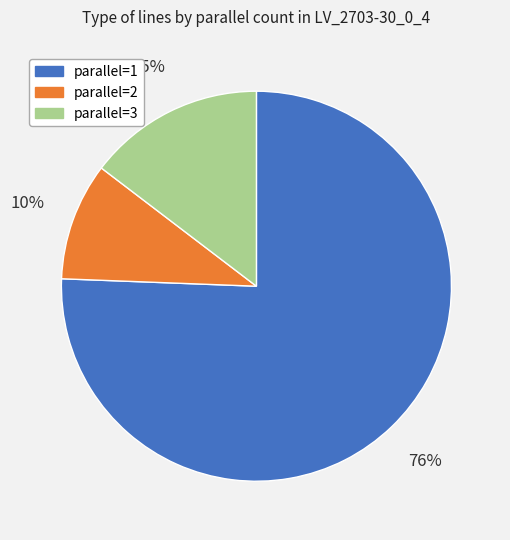

Does any single category account for the majority?

Yes